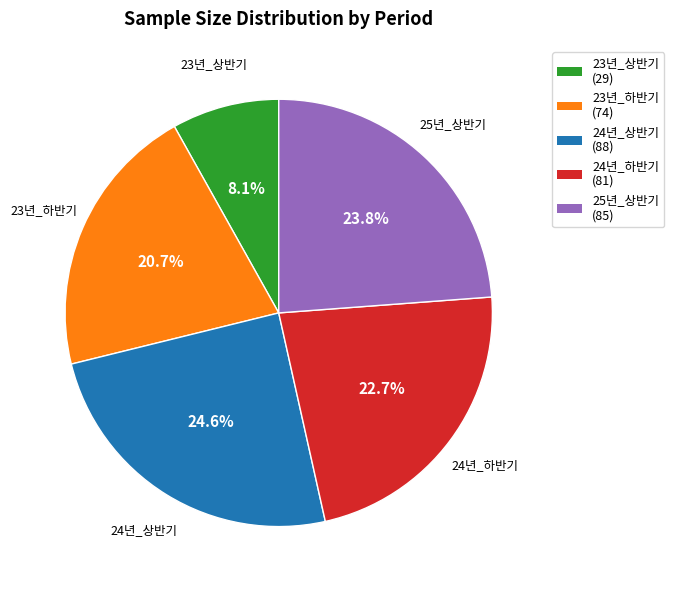

True or false: 23년_상반기 accounts for 1% of the total.

False